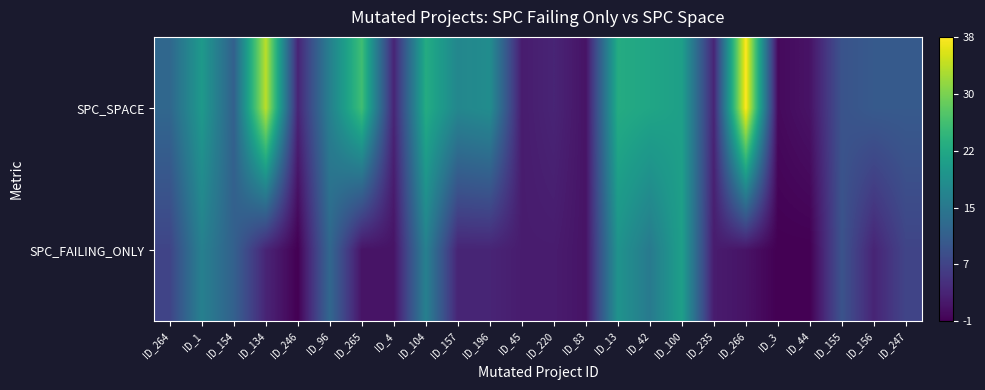

Rank the series by their average value, from highest to lowest.

SPC_SPACE, SPC_FAILING_ONLY